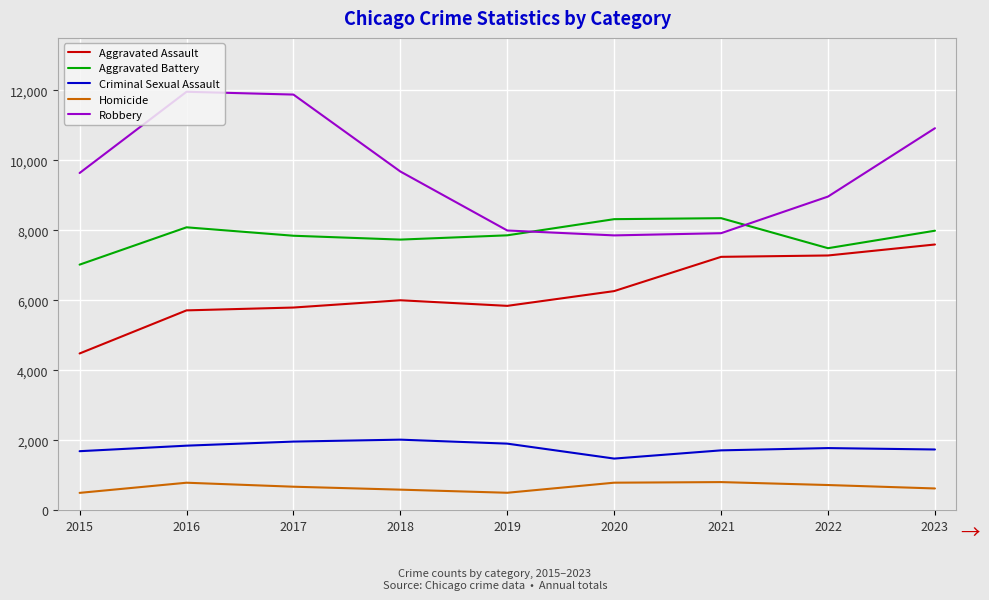

Rank the series by their maximum value, from lowest to highest.

Homicide, Criminal Sexual Assault, Aggravated Assault, Aggravated Battery, Robbery